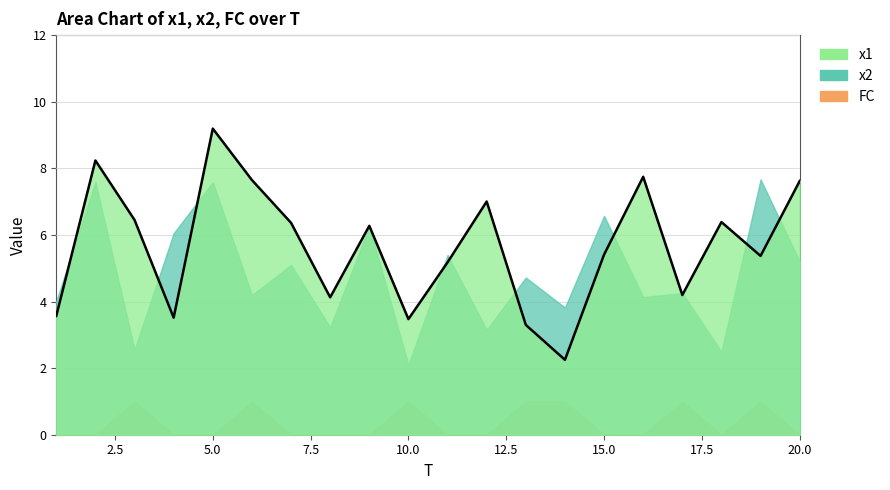

The FC series shows 0.3 at 16. True or false?

False